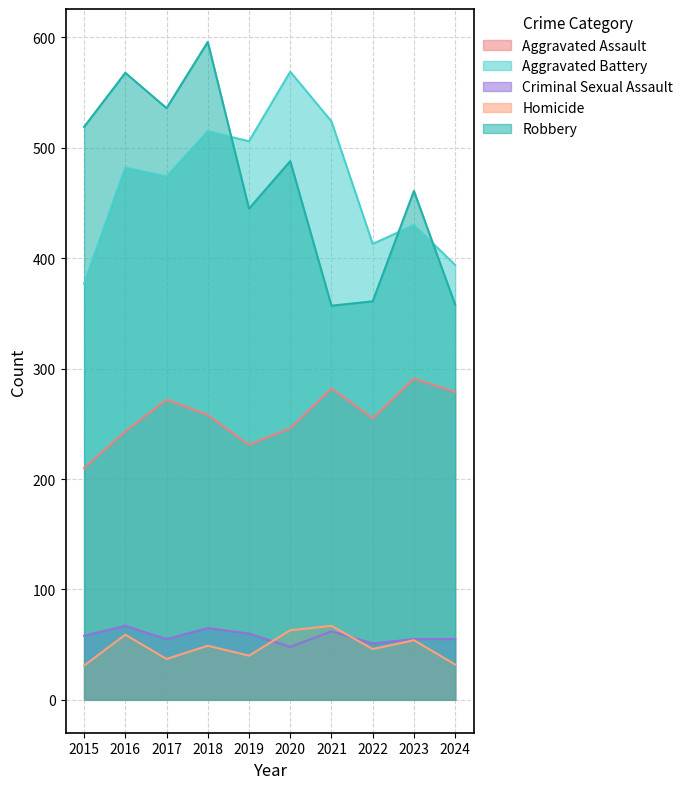

Which has a higher value, 2023 or 2015?

2023